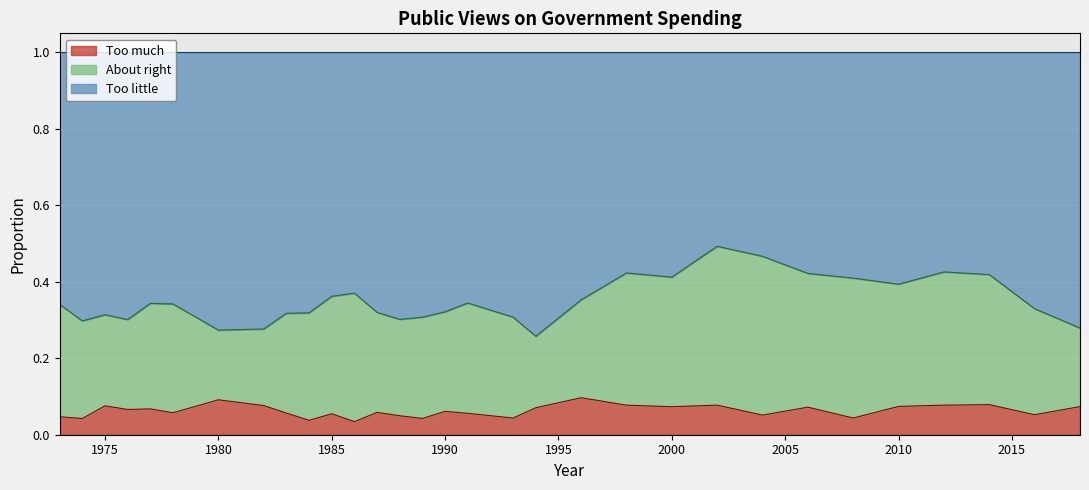

What are all the series names shown in the legend?

Too much, About right, Too little